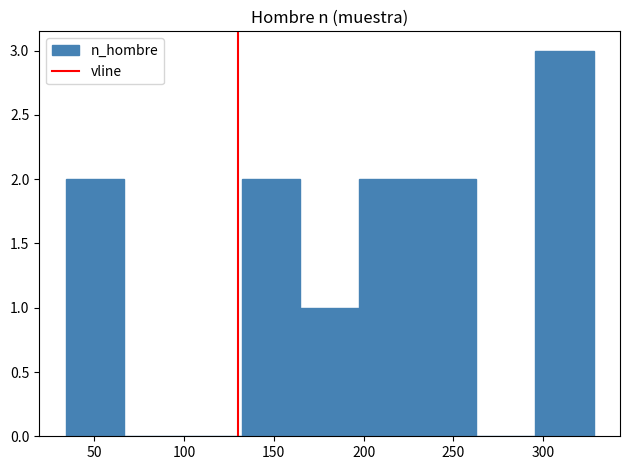

Reading left to right, list every bar in this chart as the range it spans on the x-axis followed by its height. Neither the bar edges nor the heights are printed on the chart, so give them approximately, as read against the axes.

35 to 65: 2
65 to 100: 0
100 to 130: 0
130 to 165: 2
165 to 195: 1
195 to 230: 2
230 to 265: 2
265 to 295: 0
295 to 330: 3